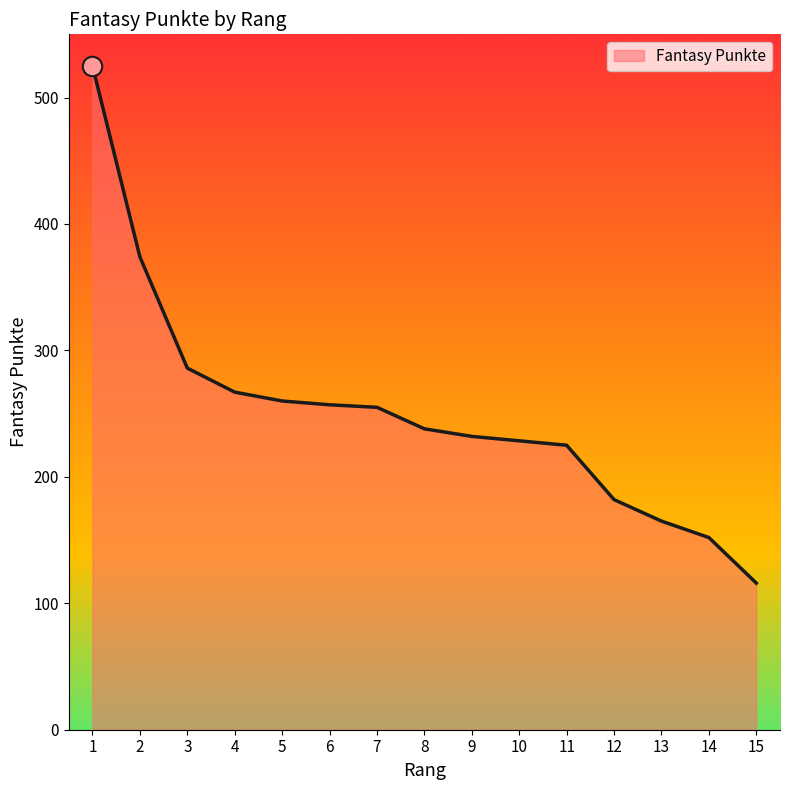

Does the chart display data point markers on the line(s)?

No